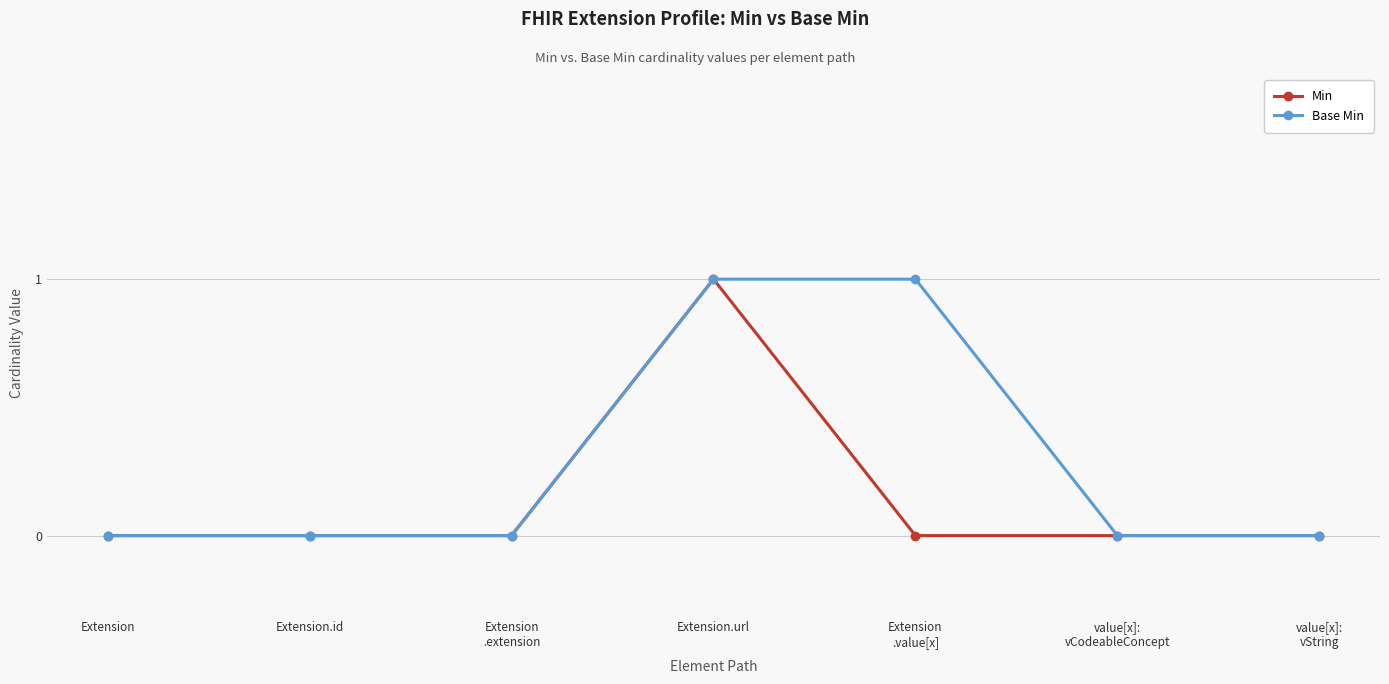

How many lines are shown in the chart?

2